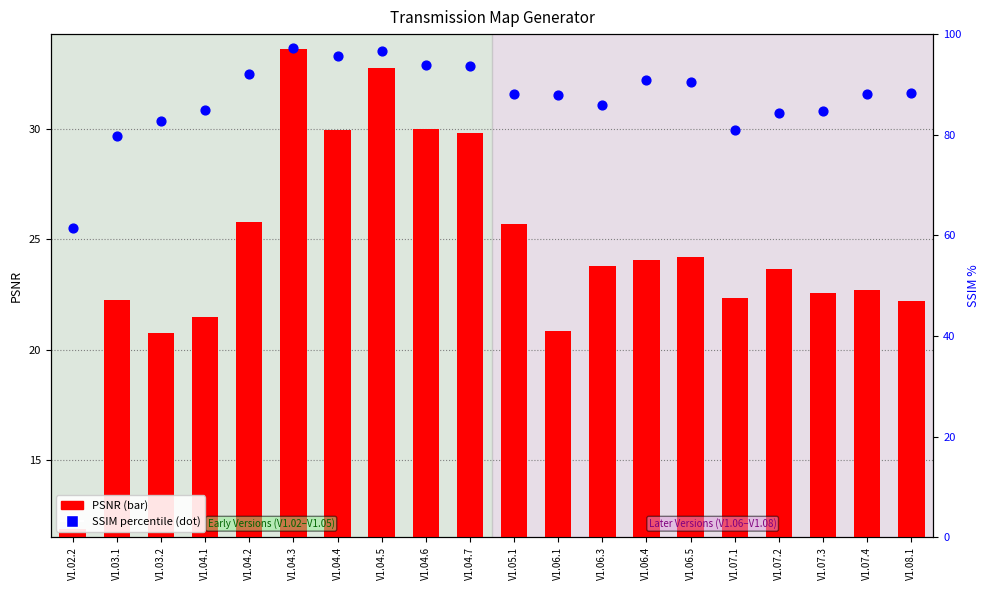

Is the value of SSIM (percentile) at V1.04.2 greater than the value of PSNR at V1.03.1?

Yes